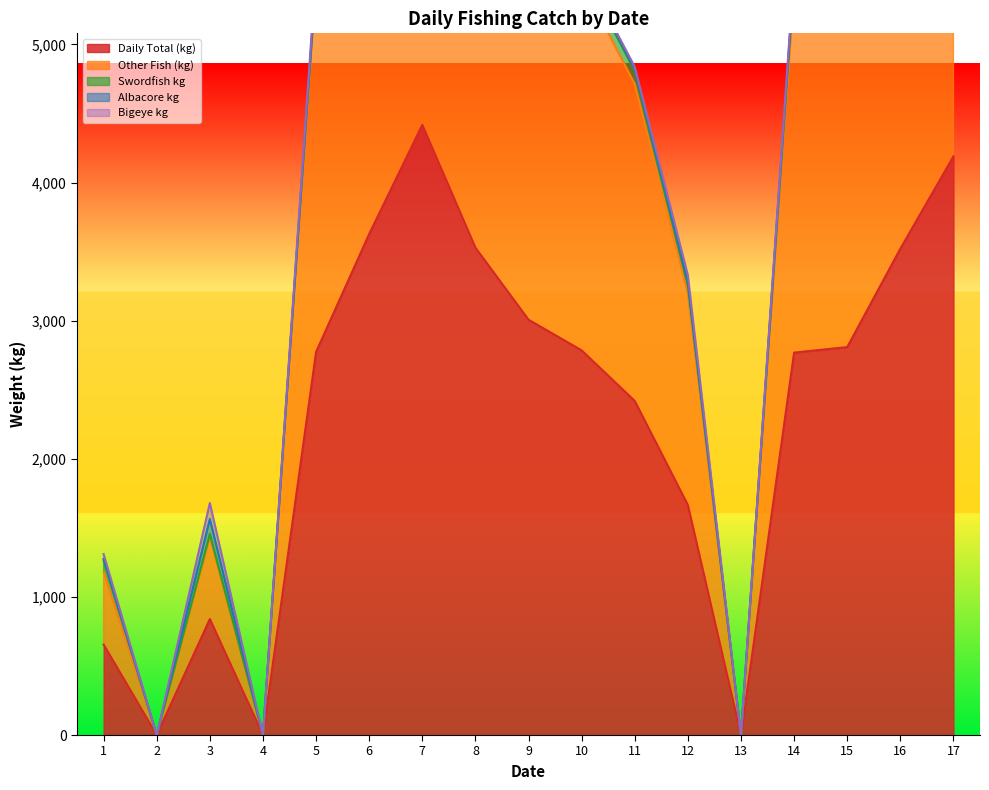

How many data points in Swordfish kg are above 61?

8